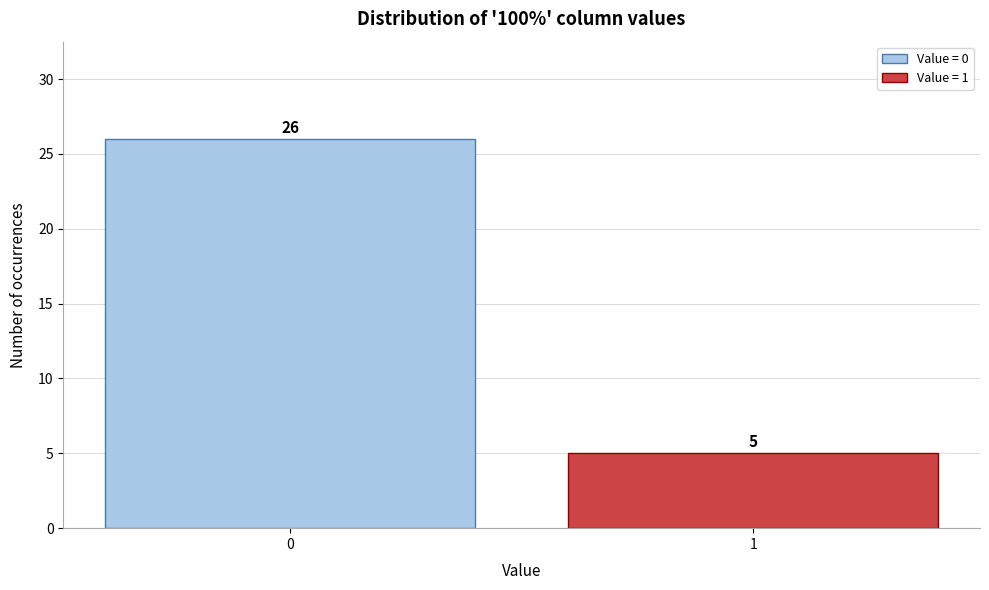

Reading right to left, transcribe all the data shown in this chart.

5	26